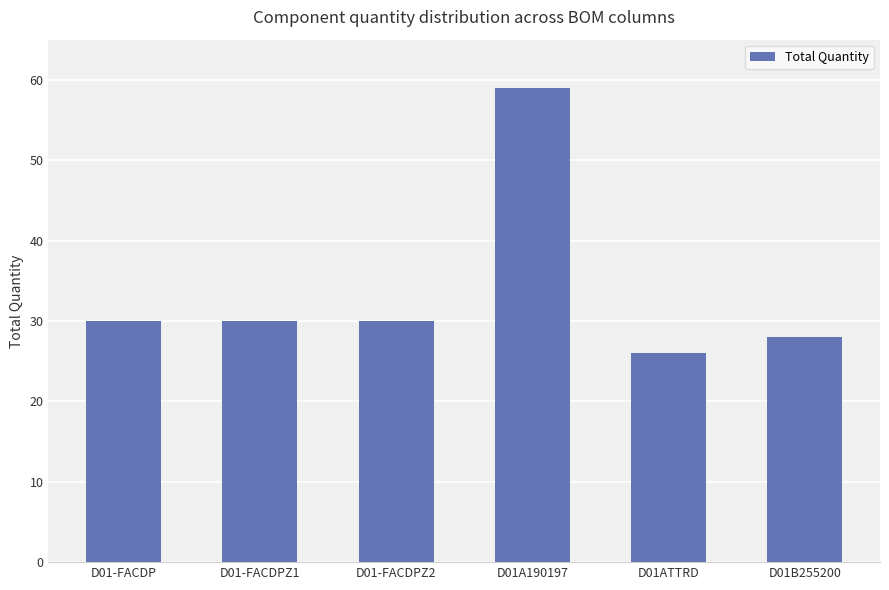

What is the average value?

34